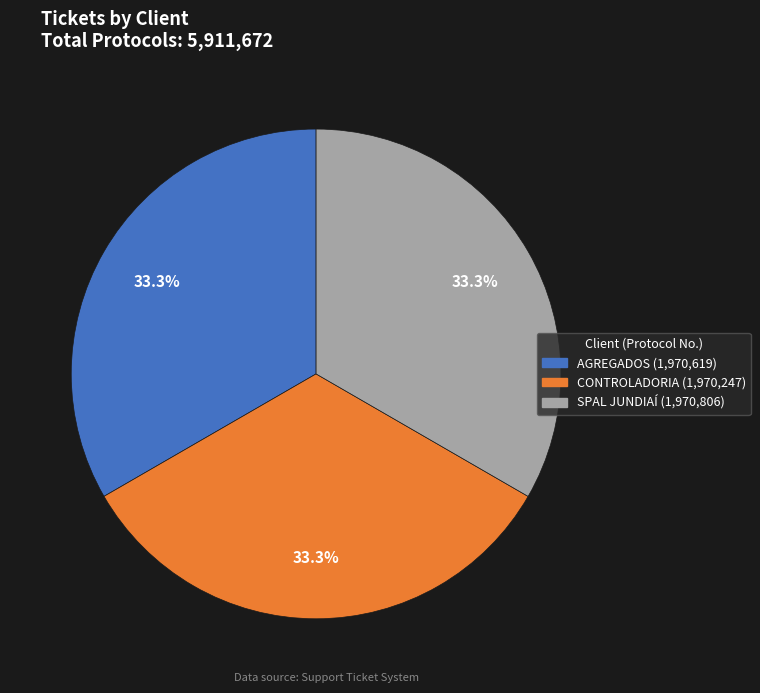

How much of the chart is everything except AGREGADOS?

66.7%